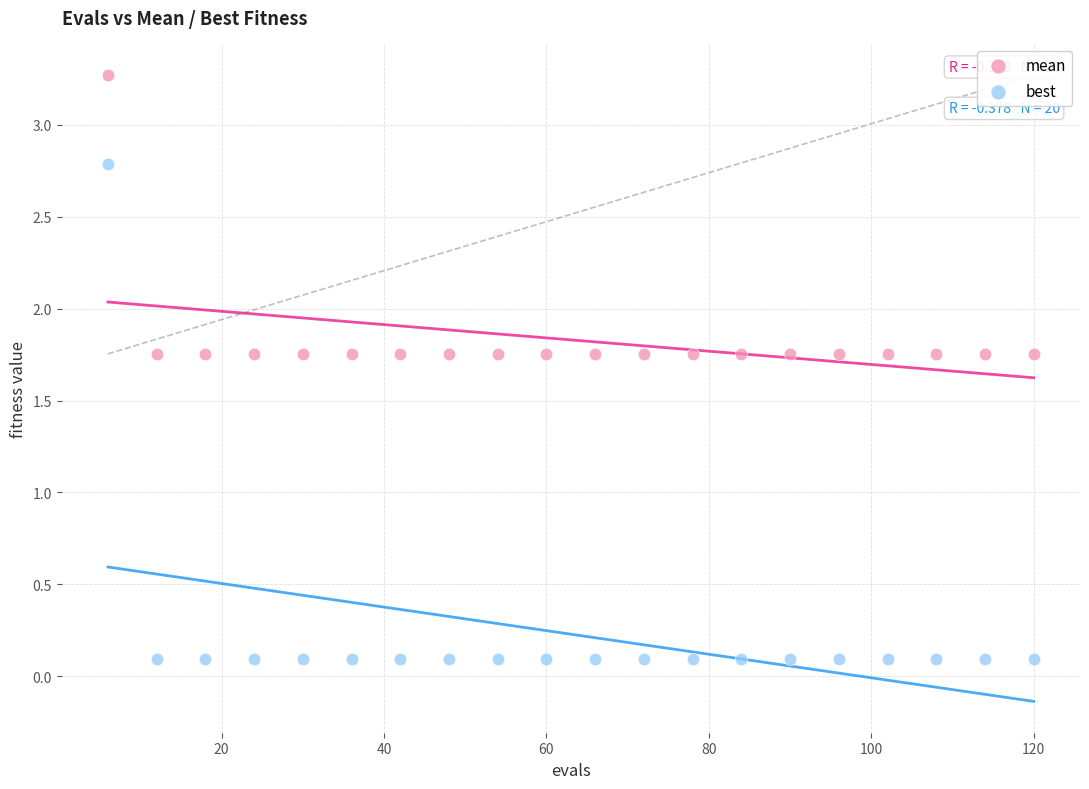

Across all data points, what is the range of X values (max minus min)?

114.0